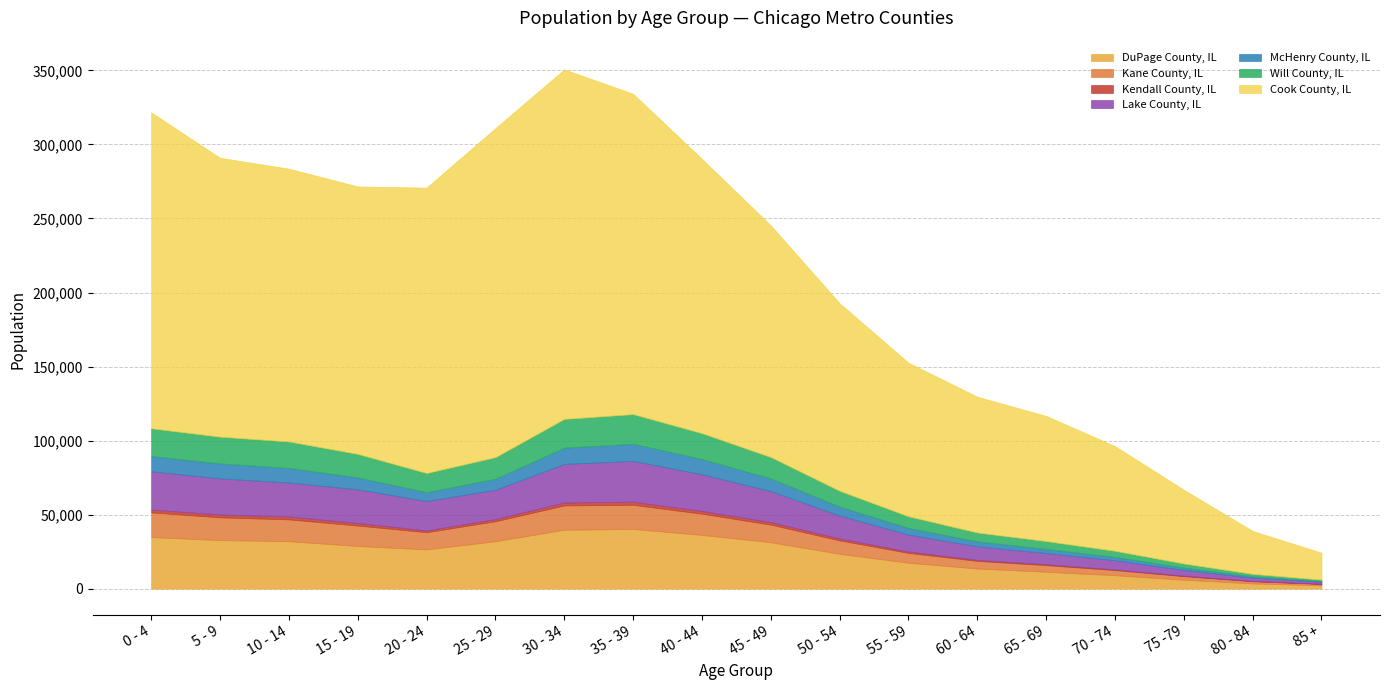

True or false: Kane County, IL has more than 1 points higher than both neighbors.

False